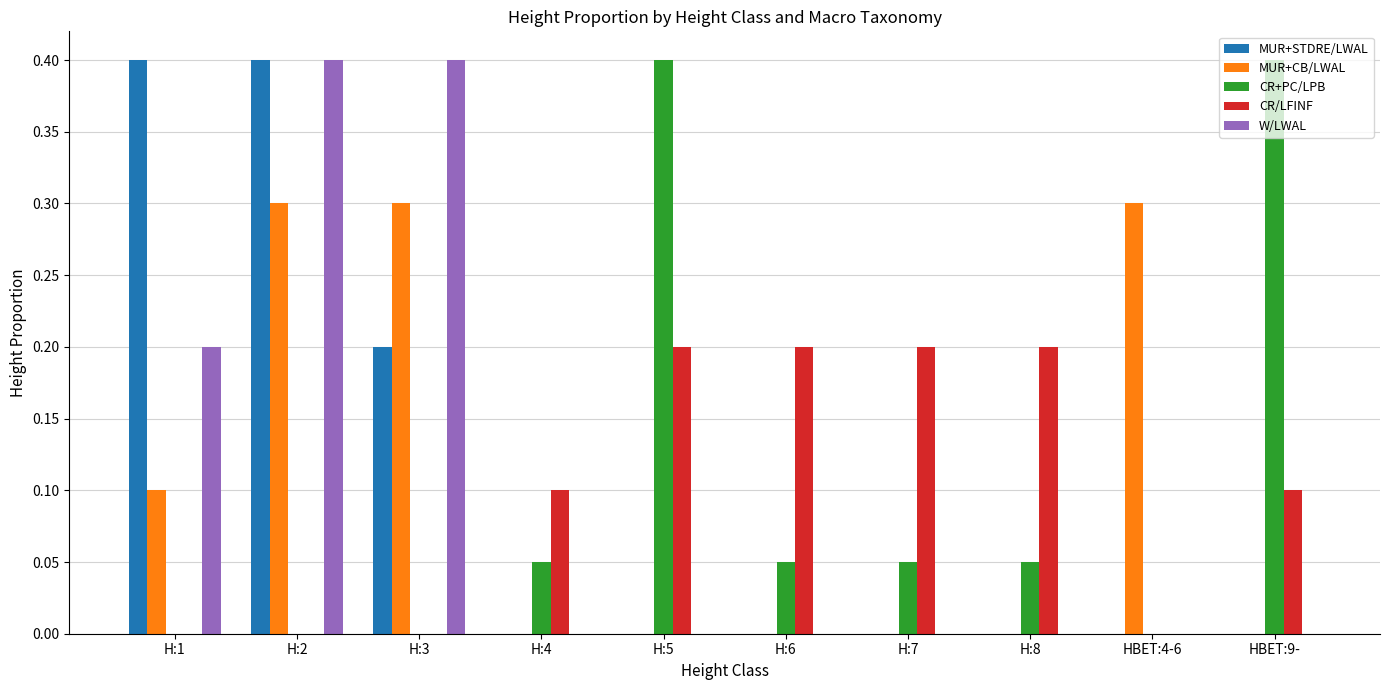

Is it true that MUR+STDRE/LWAL equals -0.2 at H:6?

False